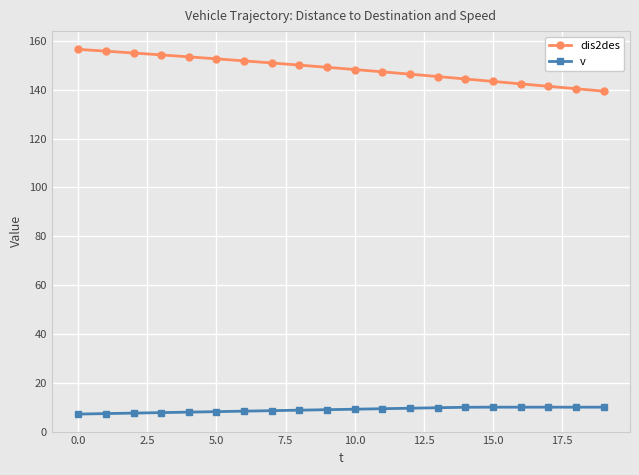

What is the value of the dis2des point at the 1st from the left?

156.6